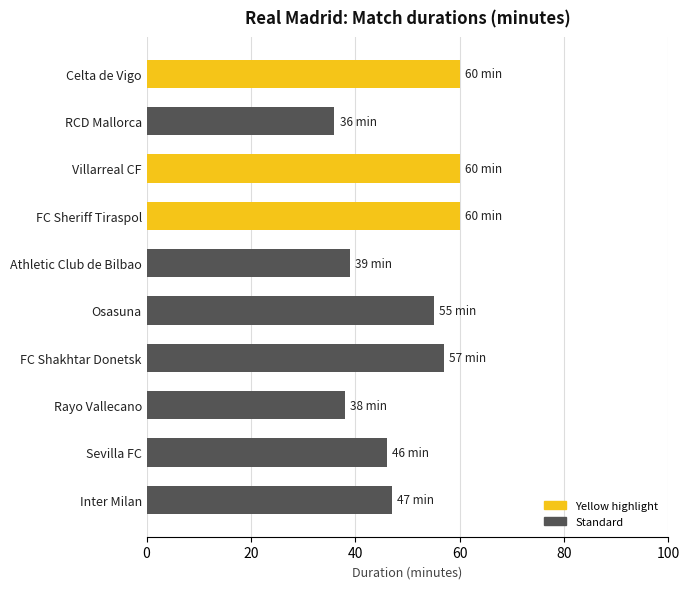

Between Villarreal CF and Rayo Vallecano, which is larger?

Villarreal CF